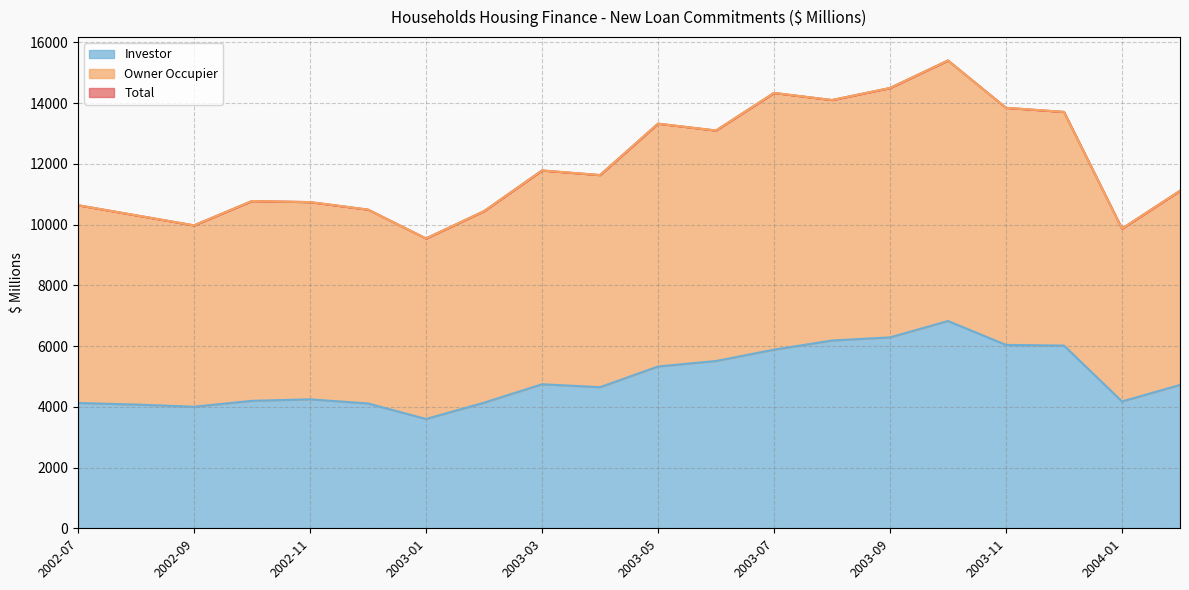

Rank the series at 2003-12 from highest to lowest value.

Total, Owner Occupier, Investor